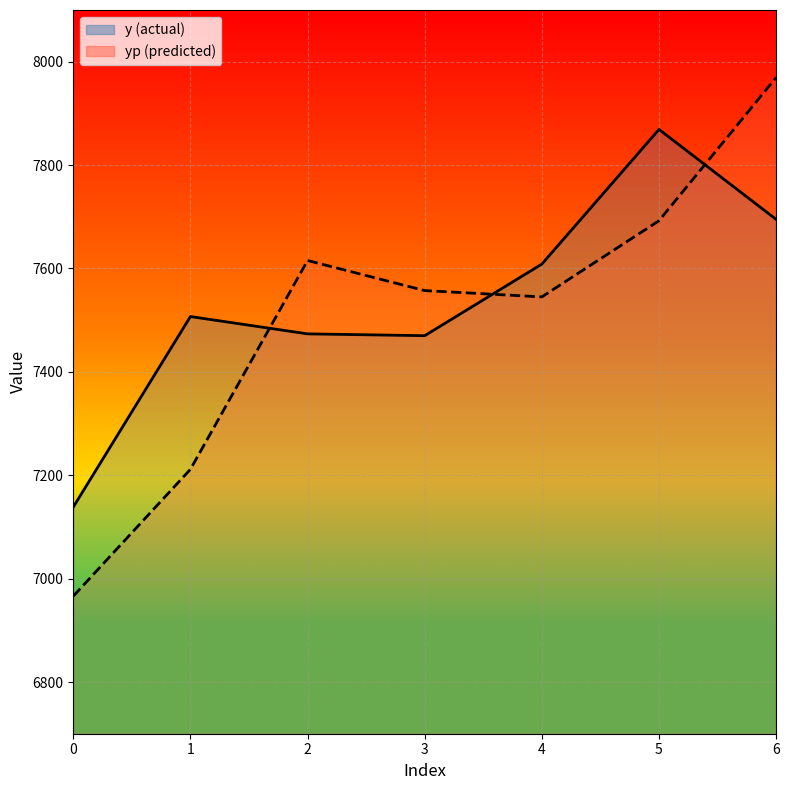

Between 1 and 6, which is larger?

6